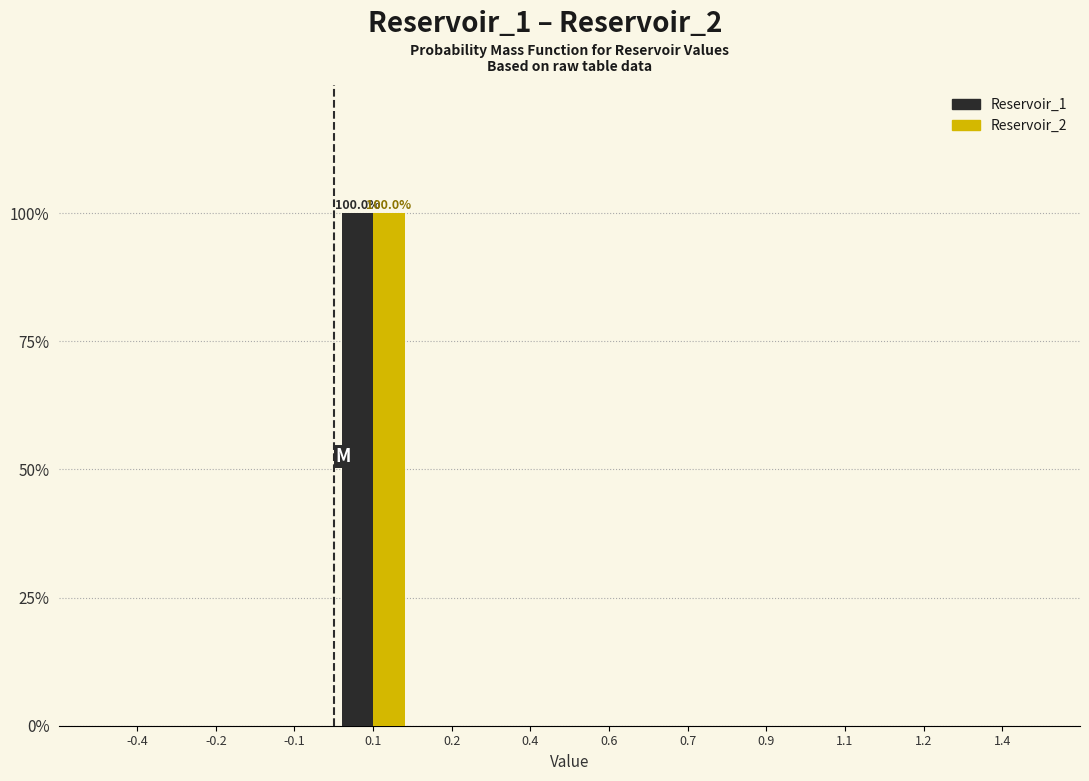

Reading left to right, list all the values displayed in this chart.

Reservoir_1: -0.4=0	-0.2=0	-0.1=0	0.1=100	0.2=0	0.4=0	0.6=0	0.7=0	0.9=0	1.1=0	1.2=0	1.4=0
Reservoir_2: -0.4=0	-0.2=0	-0.1=0	0.1=100	0.2=0	0.4=0	0.6=0	0.7=0	0.9=0	1.1=0	1.2=0	1.4=0